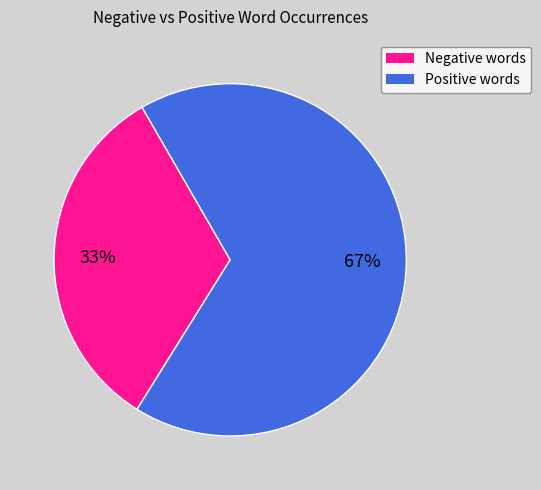

To the nearest percent, what is the difference between the largest and smallest slice percentages?

34%